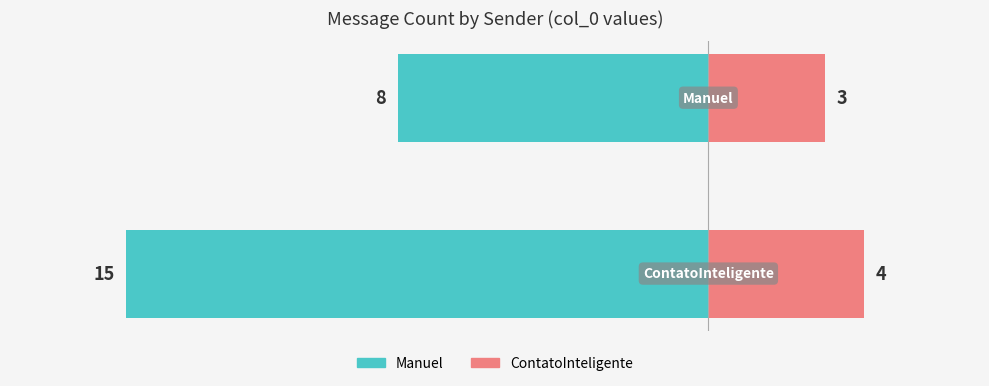

Count the Manuel values in the range -15 to -8.

2